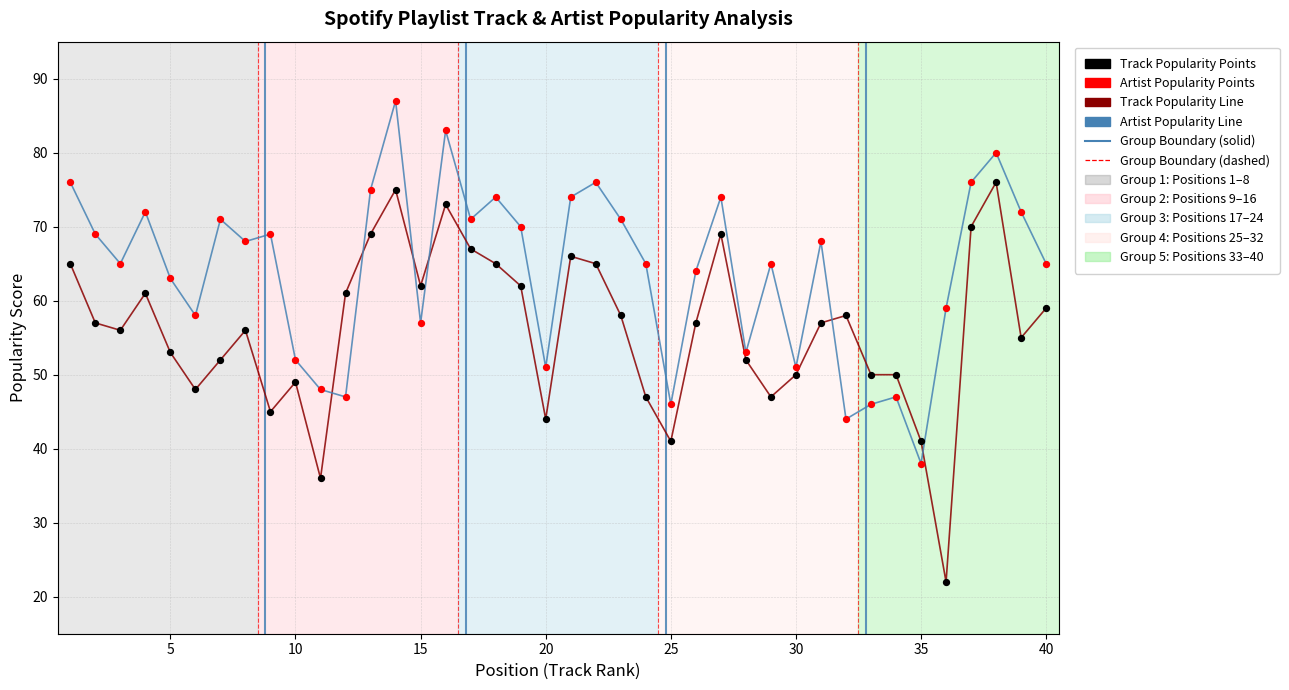

What is the smallest value displayed?

22